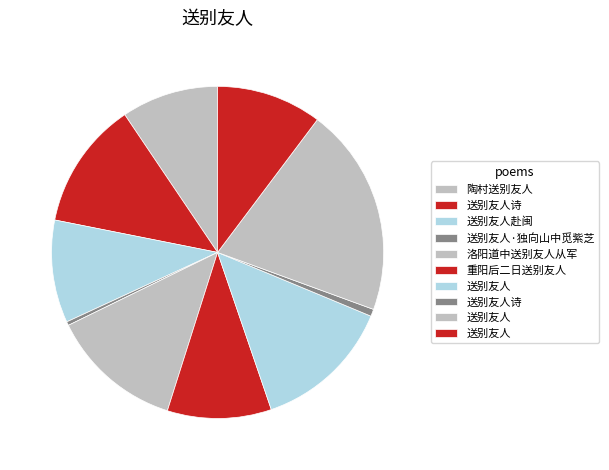

Which category has the biggest portion of the pie?

送别友人